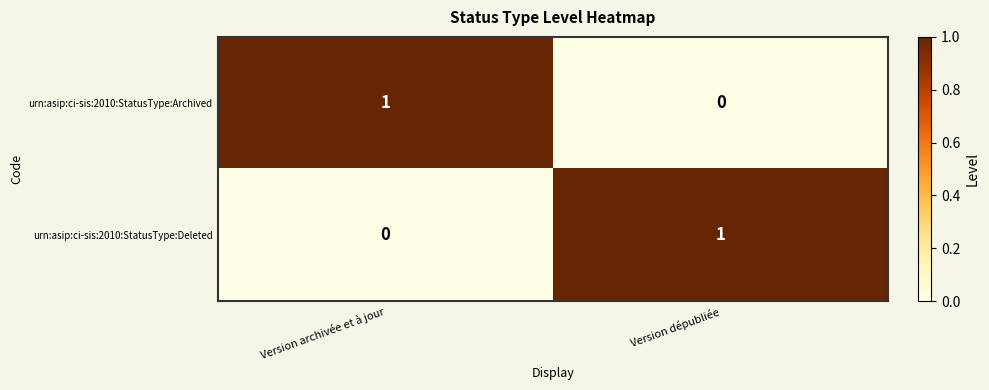

How many values in the urn:asip:ci-sis:2010:StatusType:Archived series are below 1?

1